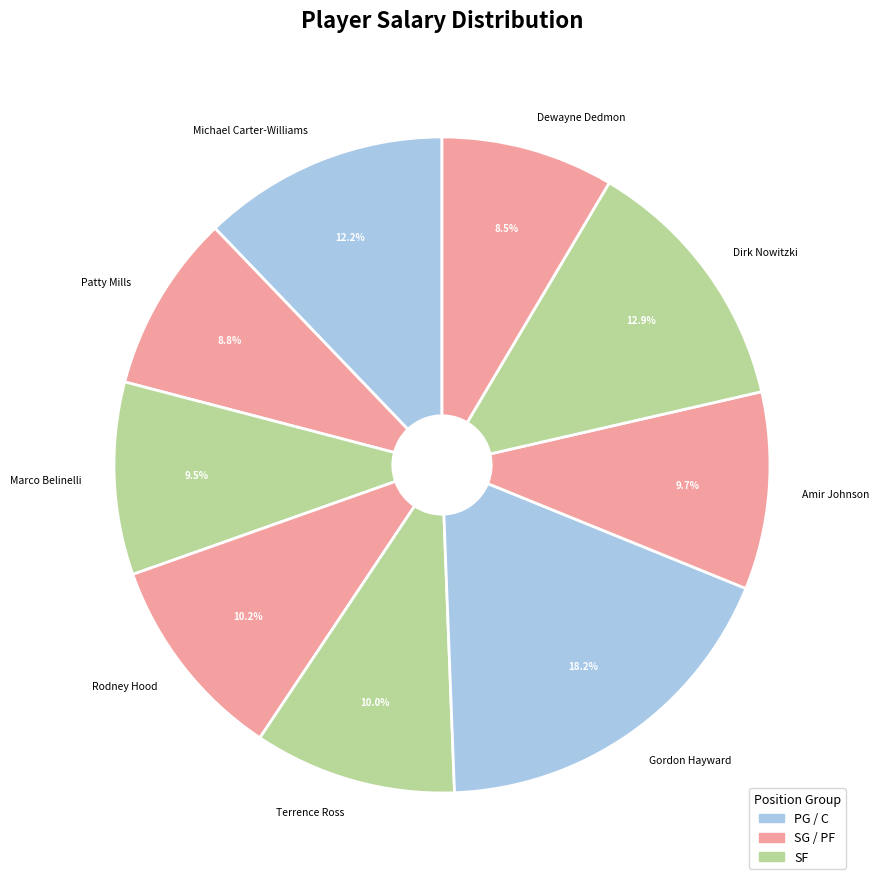

True or false: Amir Johnson accounts for 10% of the total.

True